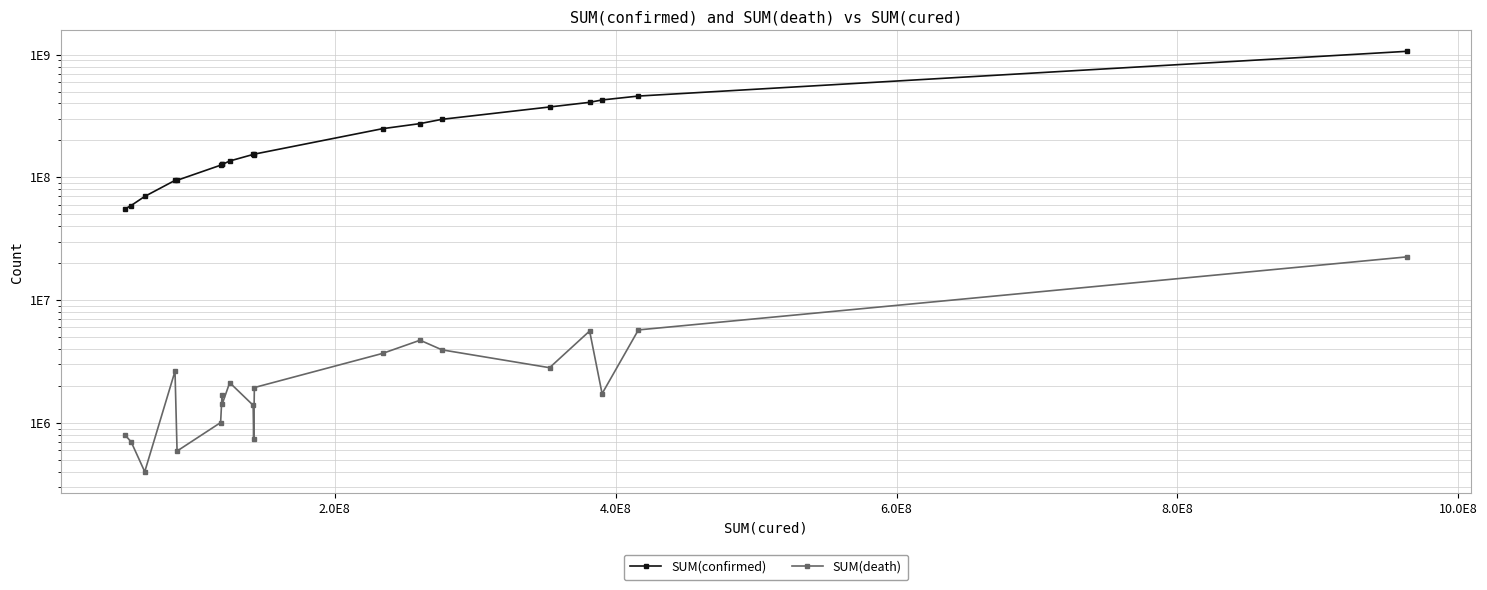

Does the chart have visible grid lines?

Yes